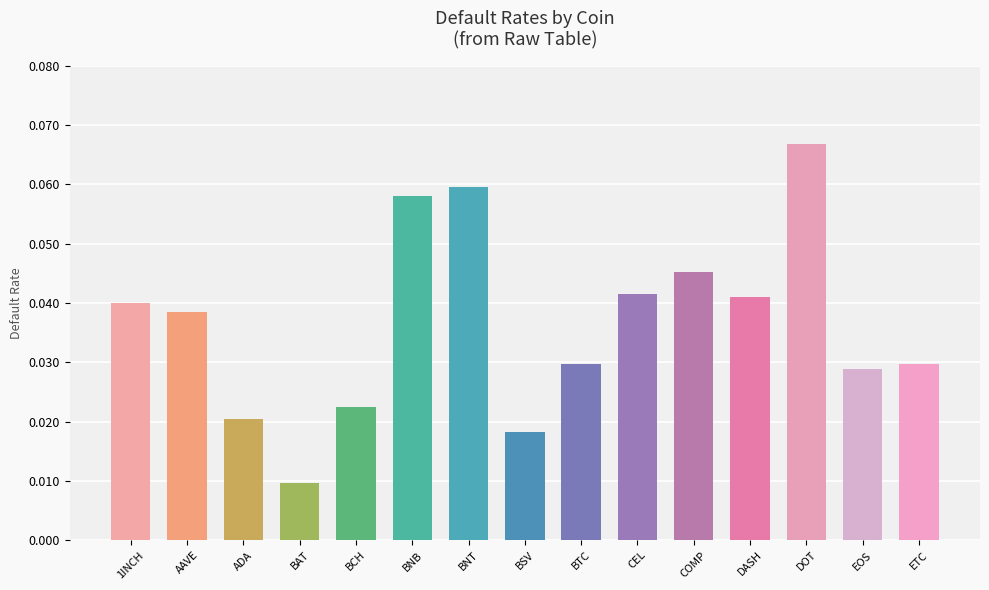

Reading left to right, extract all data points from this chart.

1INCH=0.0	AAVE=0.0	ADA=0.0	BAT=0.0	BCH=0.0	BNB=0.1	BNT=0.1	BSV=0.0	BTC=0.0	CEL=0.0	COMP=0.0	DASH=0.0	DOT=0.1	EOS=0.0	ETC=0.0